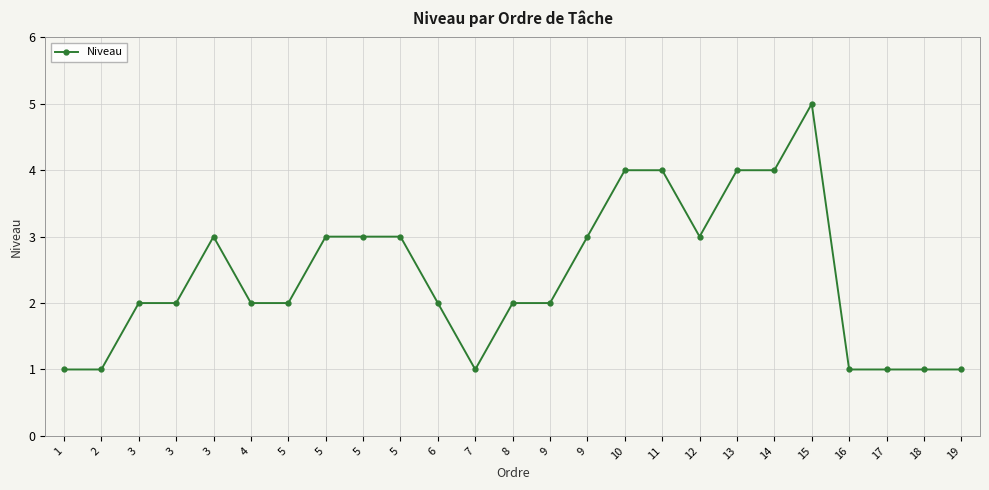

Rank the categories by value from highest to lowest.

15, 10, 11, 13, 14, 3, 5, 5, 5, 9, 12, 3, 3, 4, 5, 6, 8, 9, 1, 2, 7, 16, 17, 18, 19